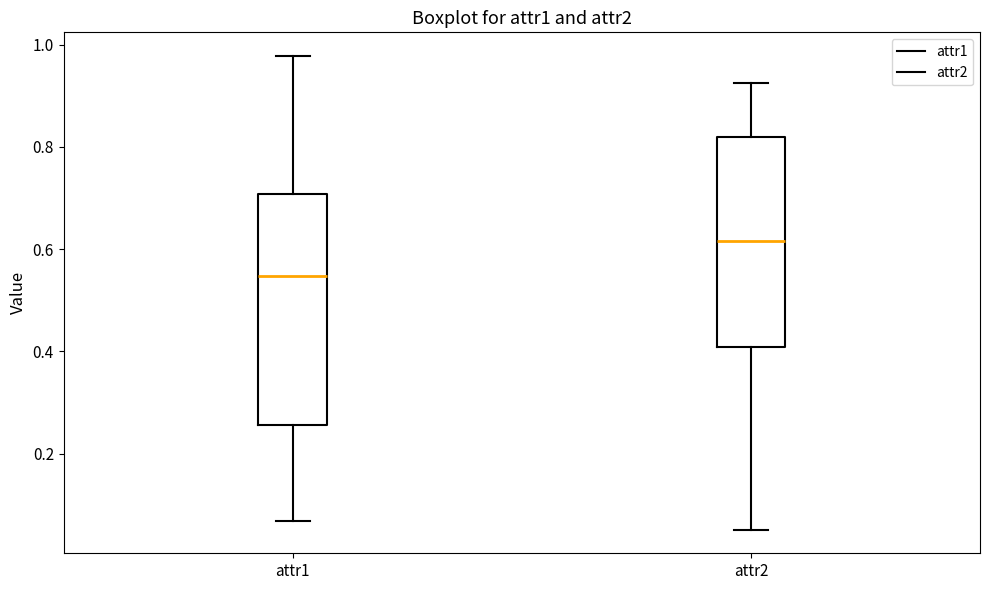

Reading left to right, read every box against the y-axis: the position of its median line, the range the box covers, and the ends of its whiskers. The values are not printed on the chart, so give them approximately, as read against the axis.

attr1: median 0.54, box 0.26 to 0.70, whiskers 0.06 to 0.98
attr2: median 0.62, box 0.40 to 0.82, whiskers 0.06 to 0.92